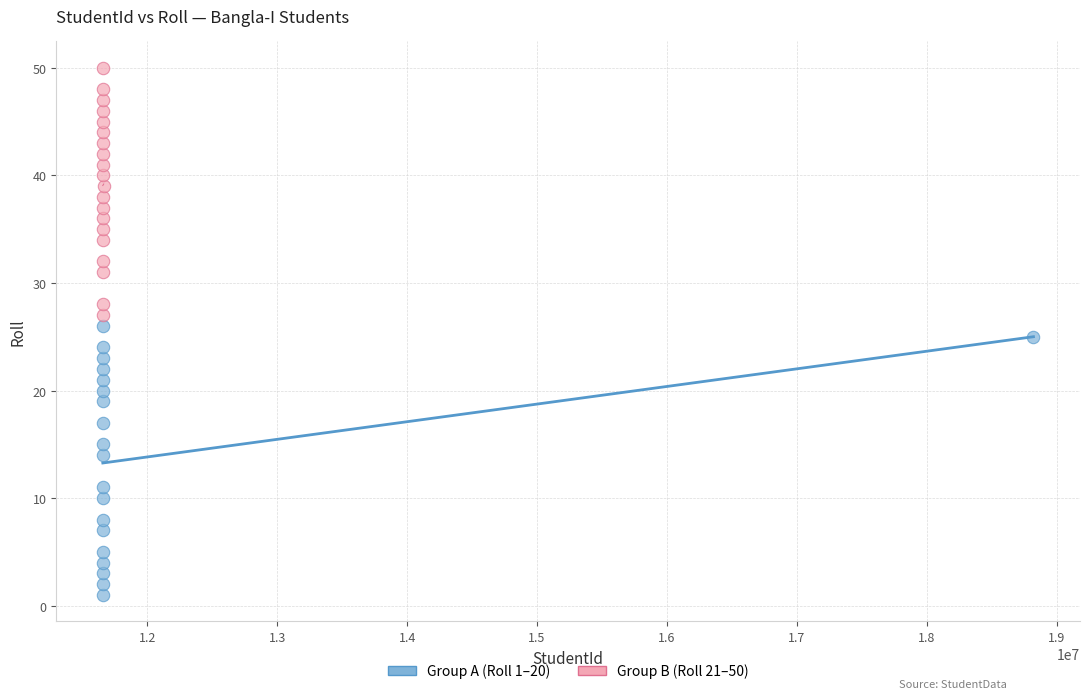

Which series has the widest spread of Y values?

Group A (Roll 1–20)